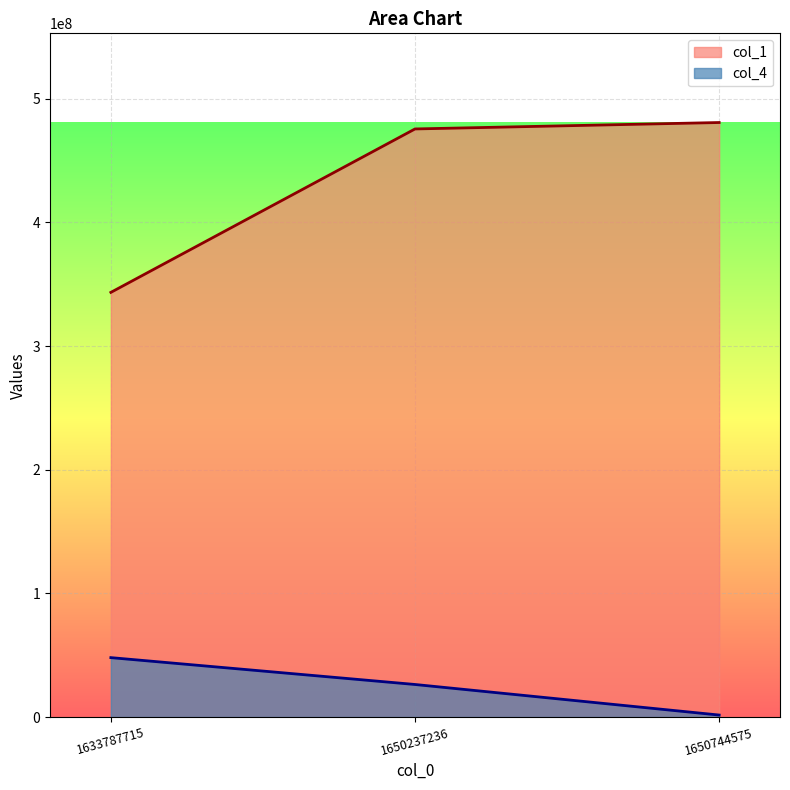

What is the difference between the second highest and minimum values in the col_4 series?

24709404.0